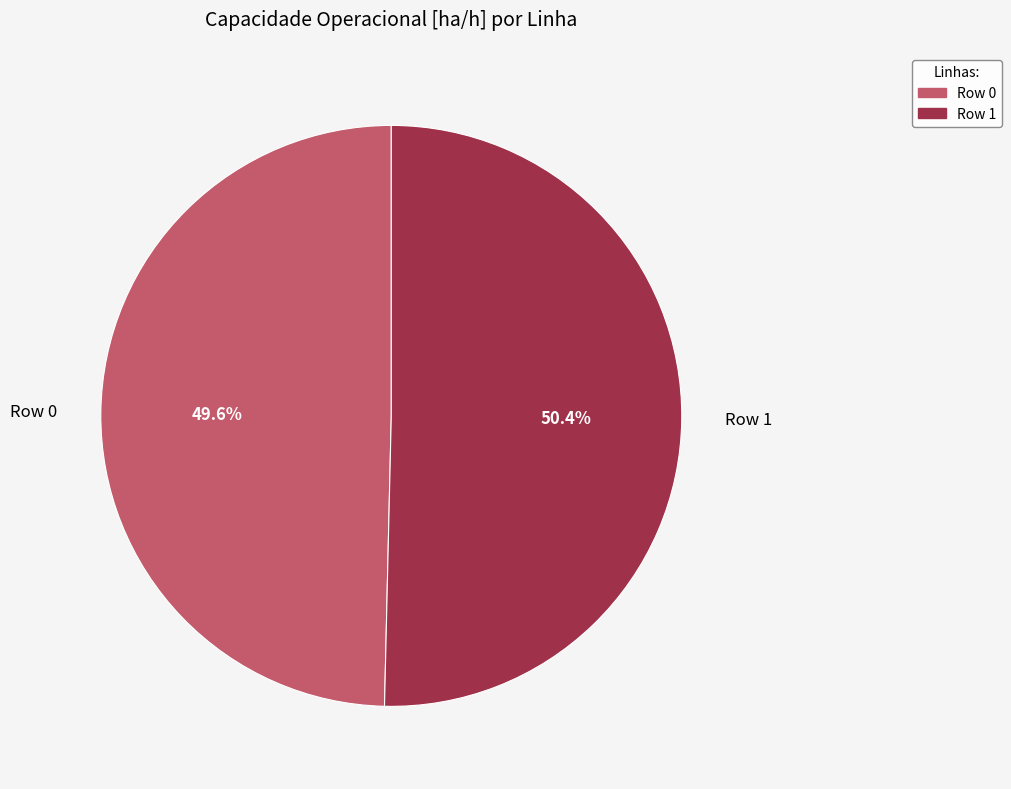

Rank the categories by value from highest to lowest.

Row 1, Row 0